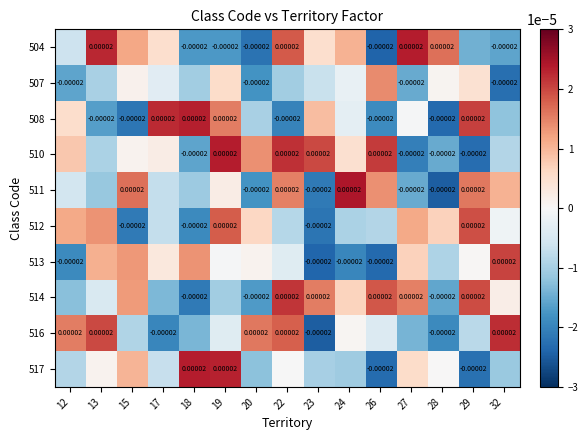

Which label corresponds to the smallest value in the chart?

28